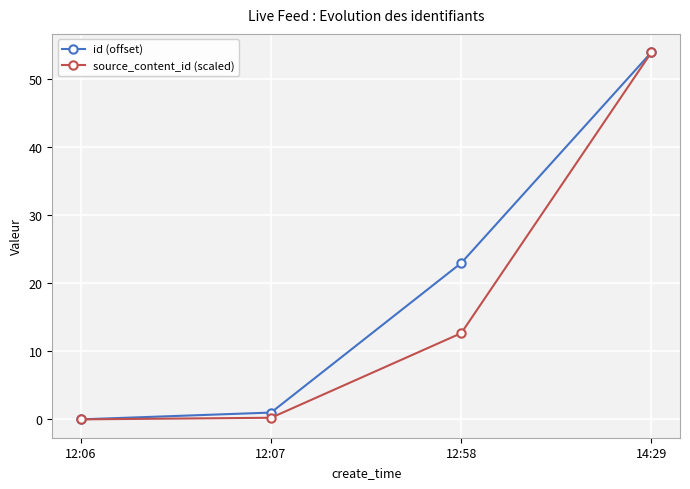

True or false: id (offset) has more than 0 points higher than both neighbors.

False